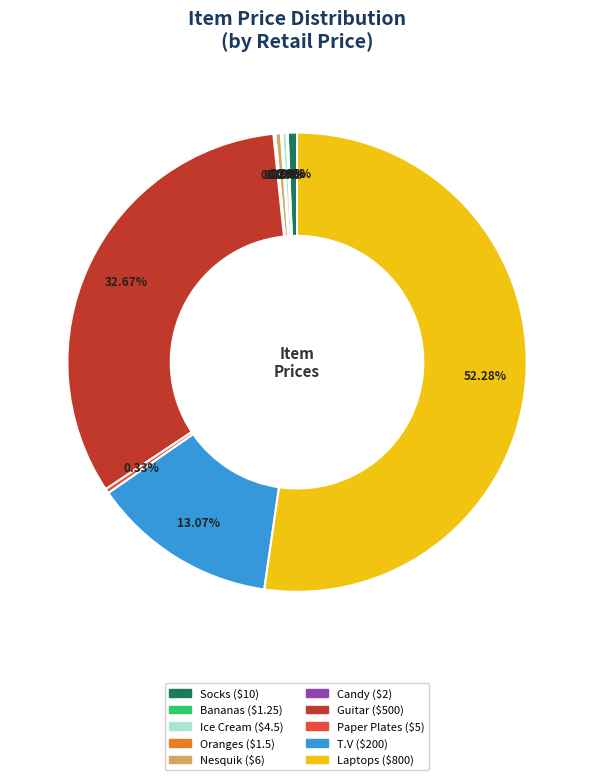

To the nearest percent, what is the difference between the largest and smallest slice percentages?

52%